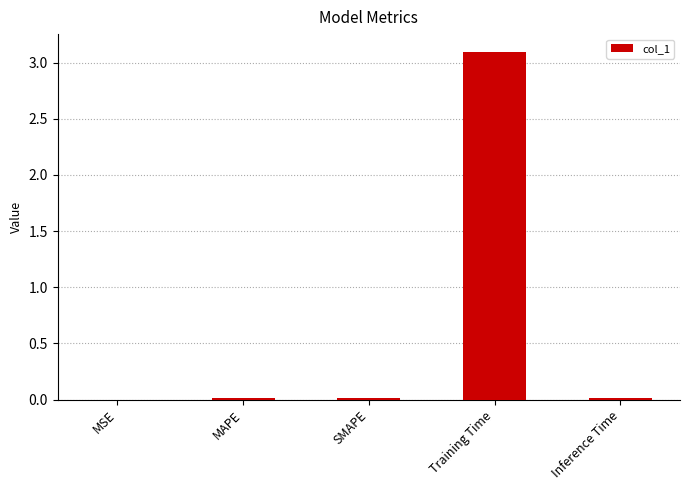

Is it true that the value at MAPE is 0.0?

True